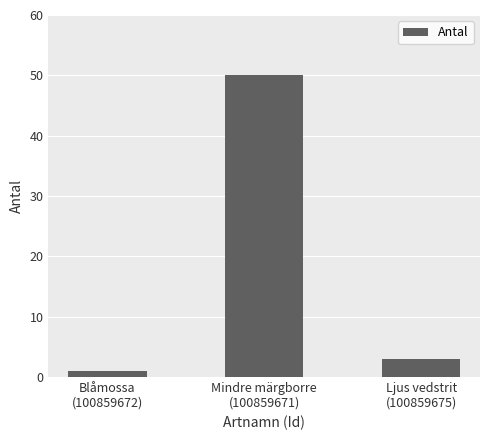

What is the label of the 3rd bar from the left?

Ljus vedstrit
(100859675)